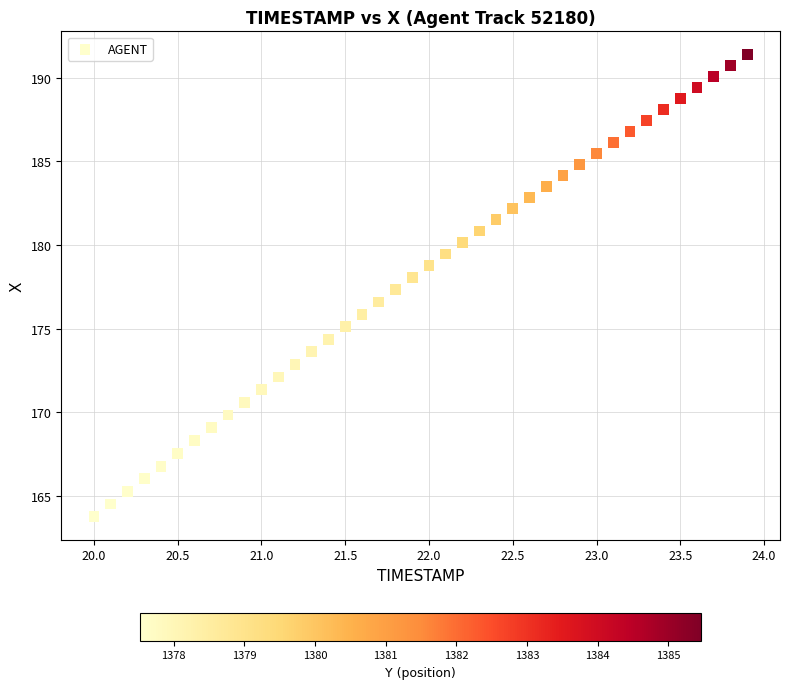

What is the range of Y values (max minus min)?

27.6